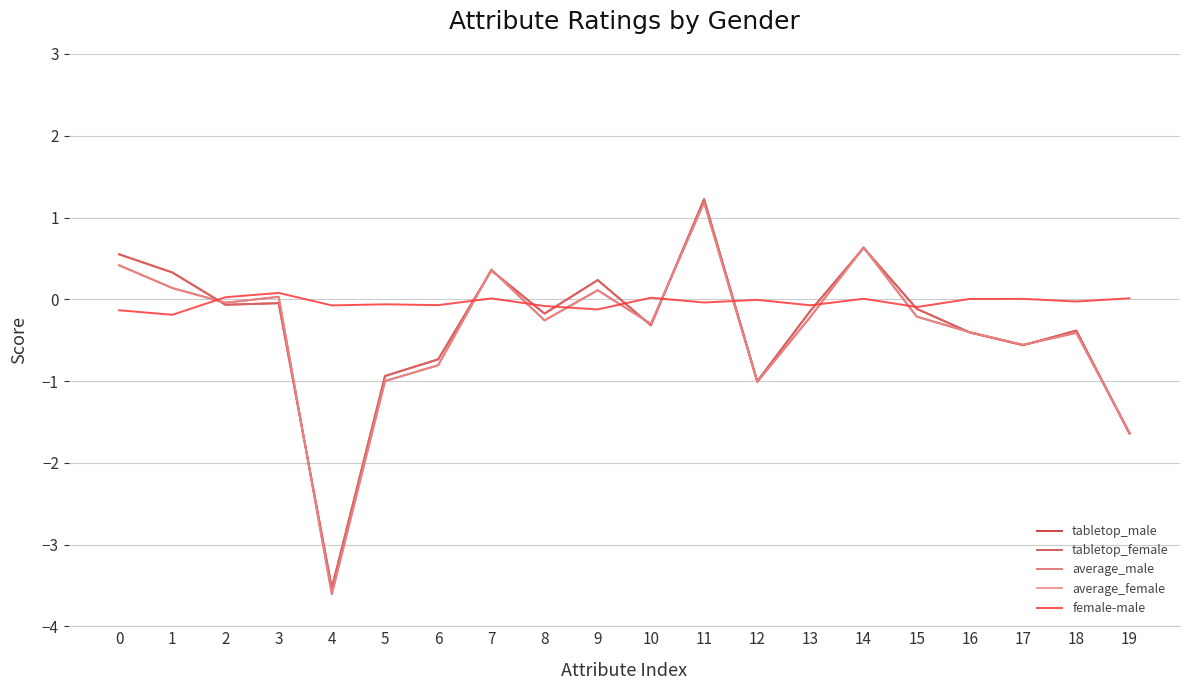

The value of average_male at 11 is 1.2. True or false?

True